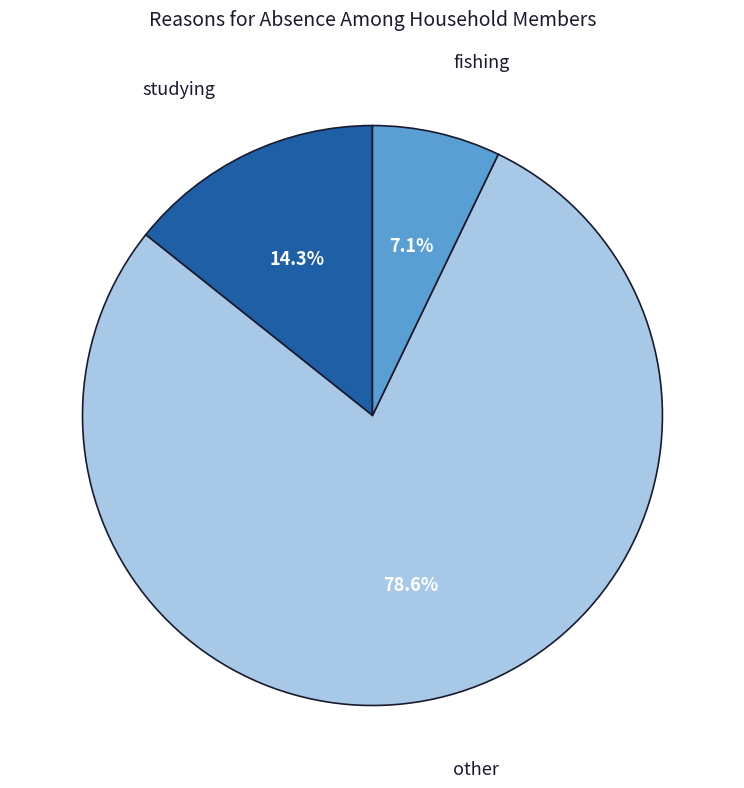

The fishing slice represents 7% of the pie. True or false?

True